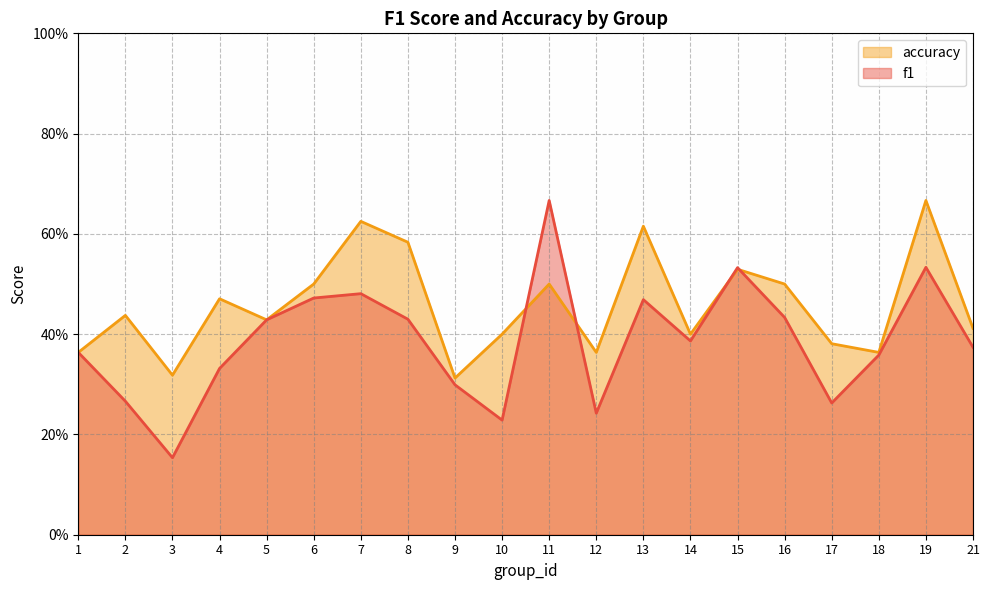

Which series has the largest range (max minus min)?

f1